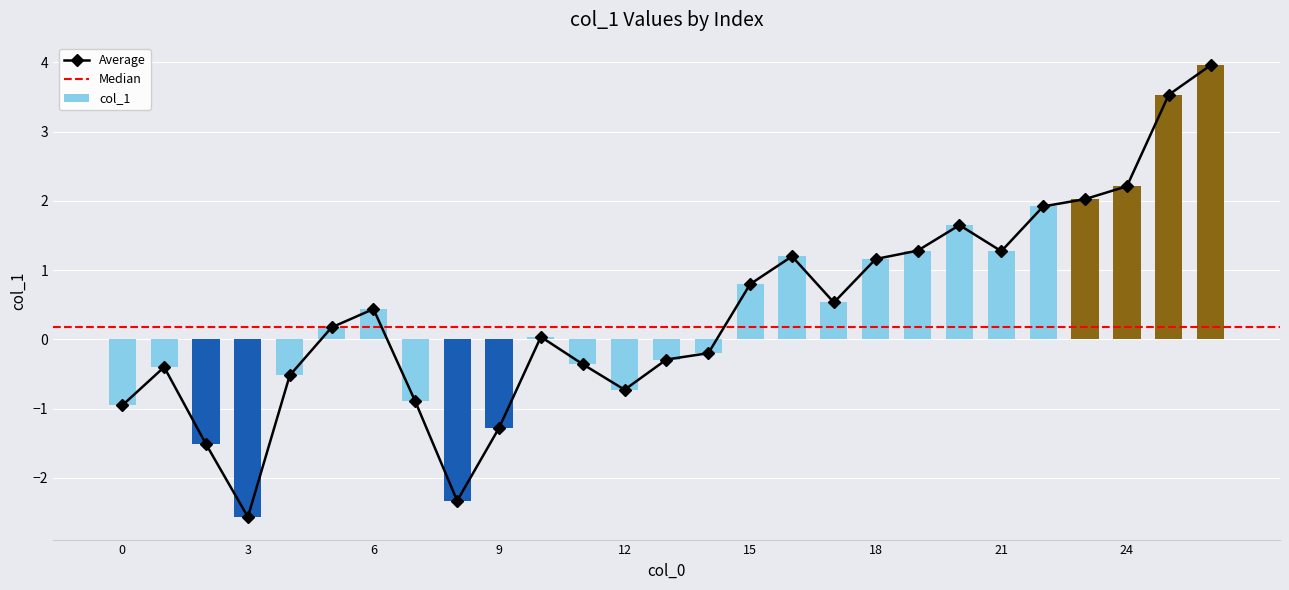

Between 5 and 12, which is larger?

5